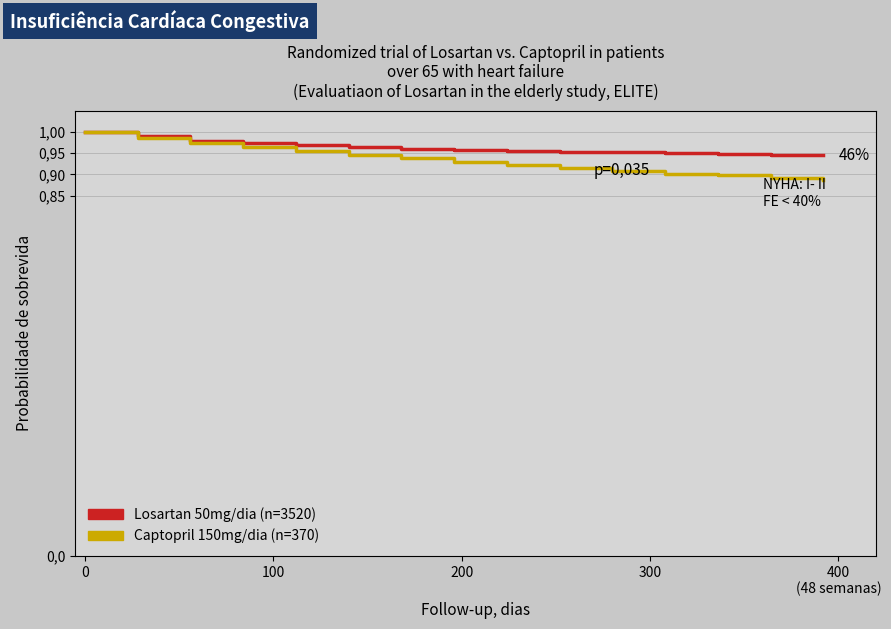

At how many categories does at least one series exceed 0?

15